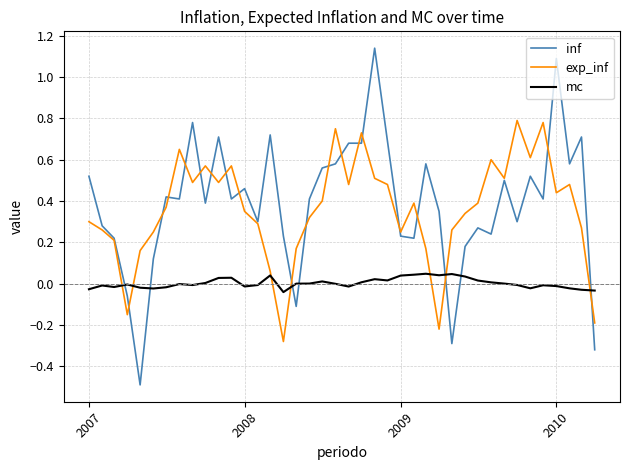

What is the minimum value shown in the chart?

-0.5